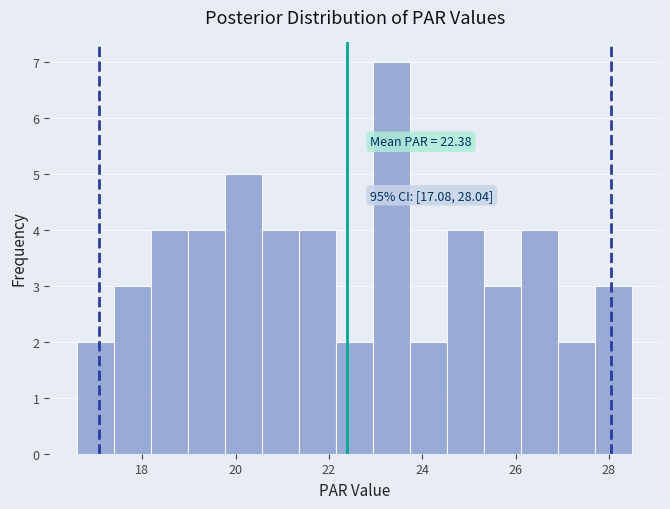

Read against the x-axis, roughly where is the centre of the tallest bar?

23.4